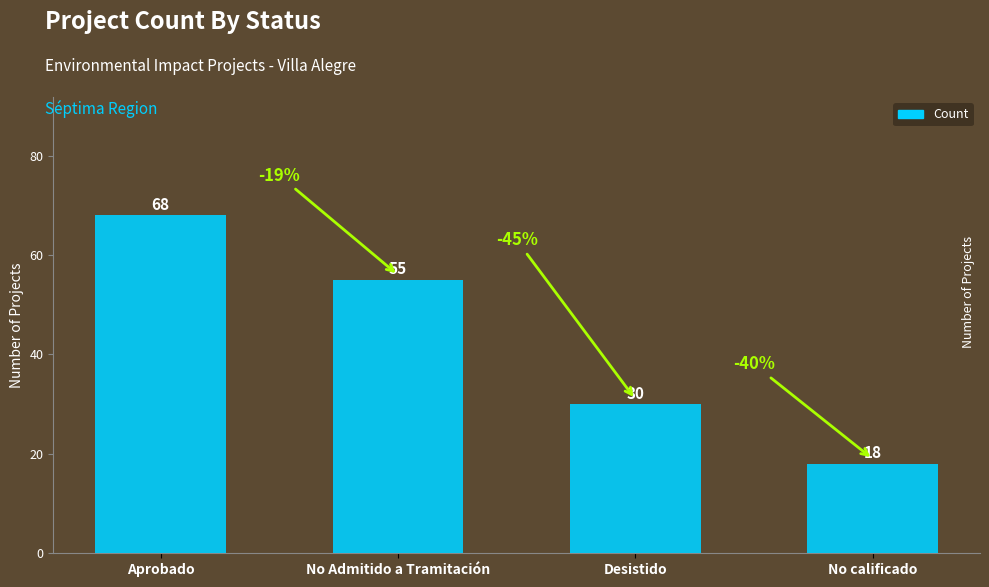

True or false: the data shows 6 at Desistido.

False